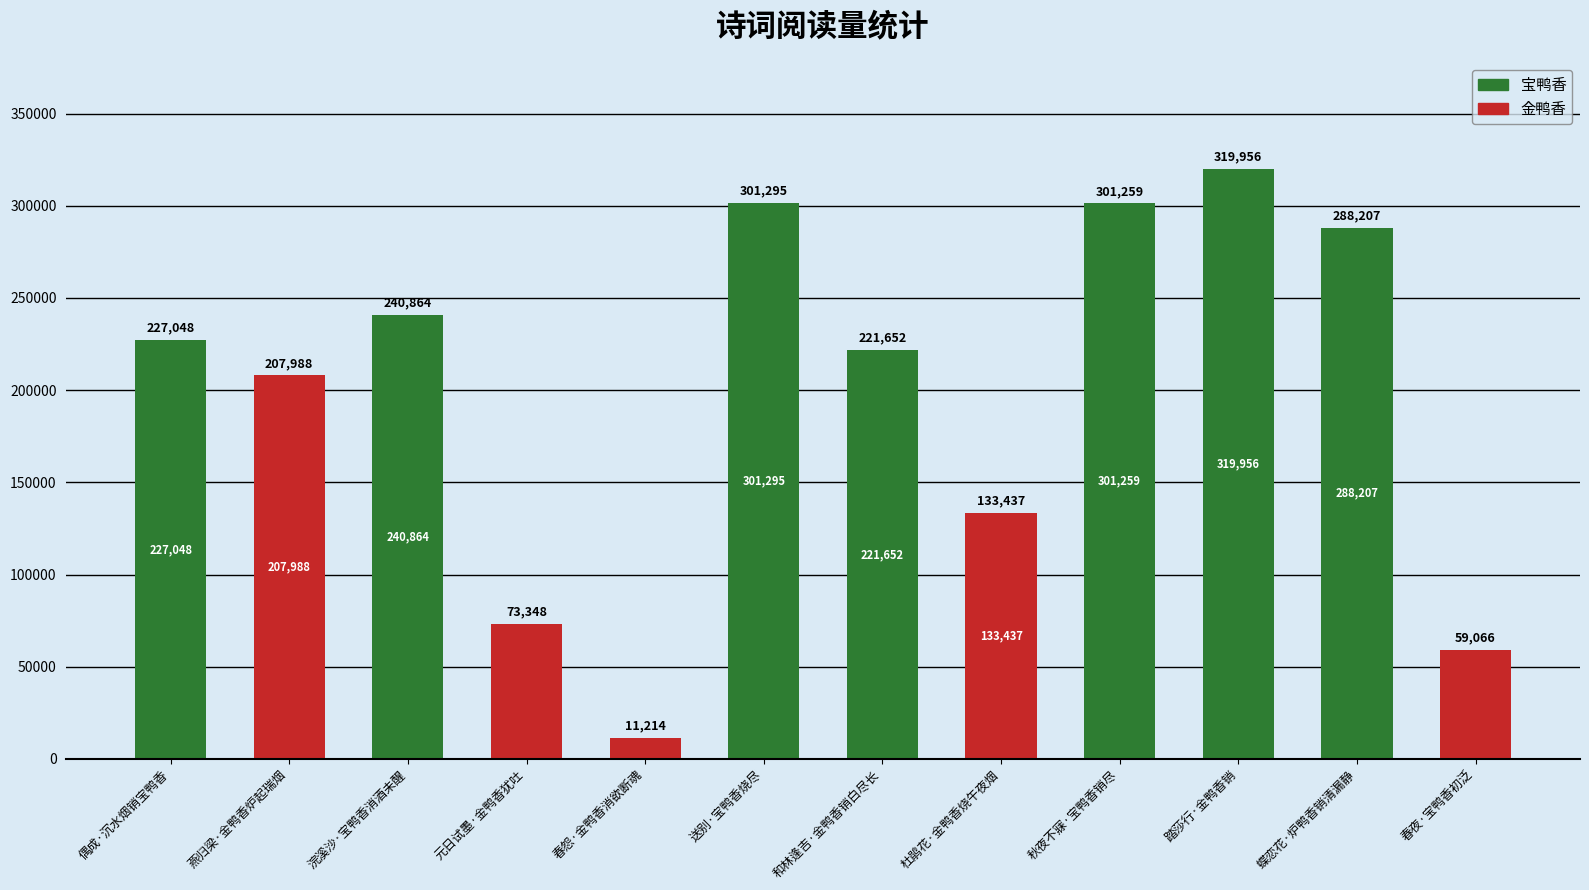

Reading left to right, transcribe all the data shown in this chart.

偶成·沉水烟销宝鸭香=227048	燕归梁·金鸭香炉起瑞烟=207988	浣溪沙·宝鸭香消酒未醒=240864	元日试墨·金鸭香犹吐=73348	春怨·金鸭香消欲断魂=11214	送别·宝鸭香烧尽=301295	和林逢吉·金鸭香销白尽长=221652	杜鹃花·金鸭香烧午夜烟=133437	秋夜不寐·宝鸭香销尽=301259	踏莎行·金鸭香销=319956	蝶恋花·炉鸭香销清漏静=288207	春夜·宝鸭香初泛=59066